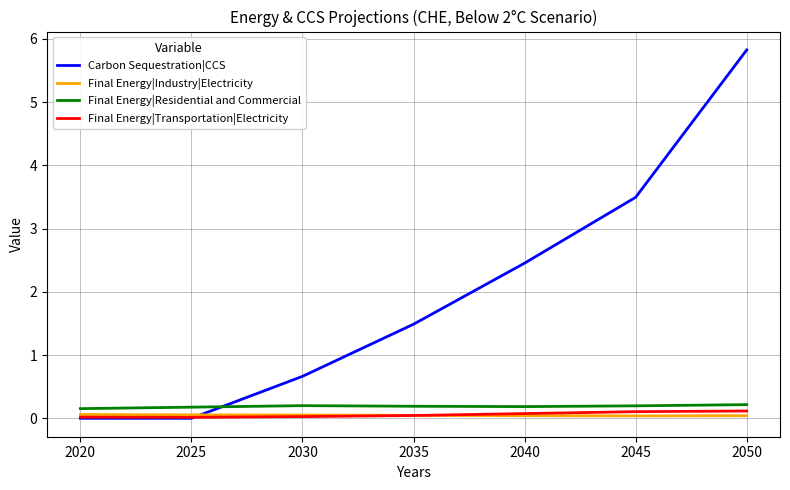

At which label does Carbon Sequestration|CCS first exceed 1?

2035